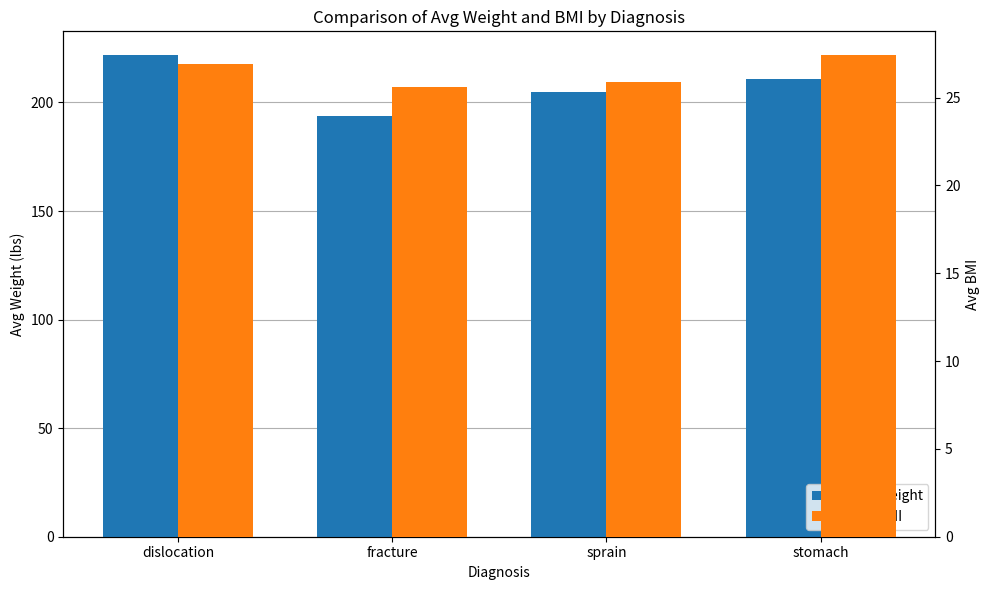

True or false: Avg BMI has a value of 26.9 at dislocation.

True